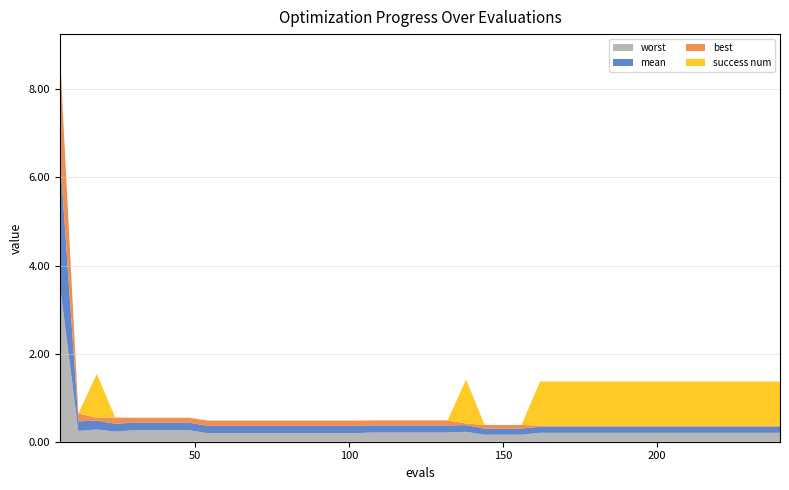

Reading left to right, what are all the values shown in this chart?

mean: 3.0	0.2	0.2	0.2	0.2	0.2	0.2	0.2	0.2	0.2	0.2	0.2	0.2	0.2	0.2	0.2	0.2	0.2	0.2	0.2	0.2	0.2	0.2	0.1	0.1	0.1	0.1	0.1	0.1	0.1	0.1	0.1	0.1	0.1	0.1	0.1	0.1	0.1	0.1	0.1
best: 2.3	0.2	0.1	0.1	0.1	0.1	0.1	0.1	0.1	0.1	0.1	0.1	0.1	0.1	0.1	0.1	0.1	0.1	0.1	0.1	0.1	0.1	0.0	0.1	0.1	0.1	0.0	0.0	0.0	0.0	0.0	0.0	0.0	0.0	0.0	0.0	0.0	0.0	0.0	0.0
worst: 3.6	0.2	0.3	0.2	0.3	0.3	0.3	0.3	0.2	0.2	0.2	0.2	0.2	0.2	0.2	0.2	0.2	0.2	0.2	0.2	0.2	0.2	0.2	0.2	0.2	0.2	0.2	0.2	0.2	0.2	0.2	0.2	0.2	0.2	0.2	0.2	0.2	0.2	0.2	0.2
success num: 0.0	0.0	1.0	0.0	0.0	0.0	0.0	0.0	0.0	0.0	0.0	0.0	0.0	0.0	0.0	0.0	0.0	0.0	0.0	0.0	0.0	0.0	1.0	0.0	0.0	0.0	1.0	1.0	1.0	1.0	1.0	1.0	1.0	1.0	1.0	1.0	1.0	1.0	1.0	1.0